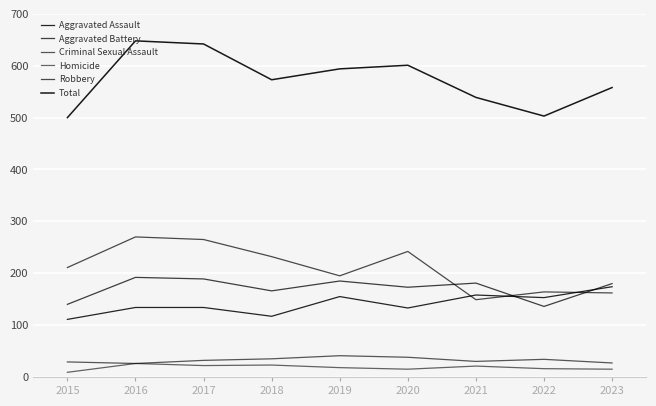

What is the smallest value displayed?

9